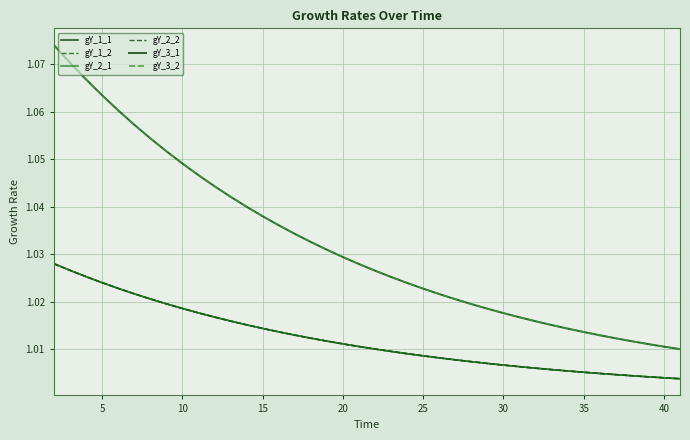

True or false: gY_2_2 and gY_1_1 intersect in this chart.

False